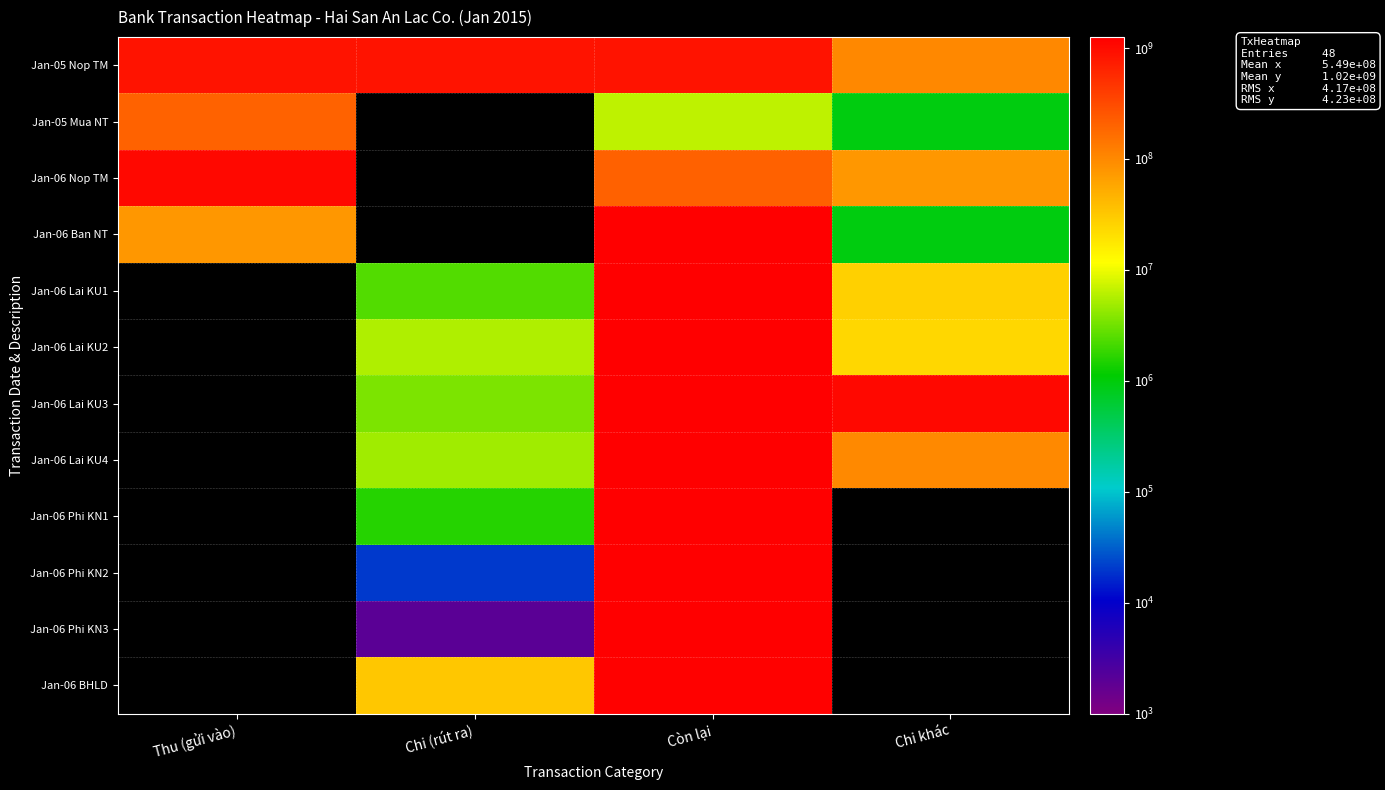

At which category does the chart reach its minimum across all series?

Chi (rút ra)